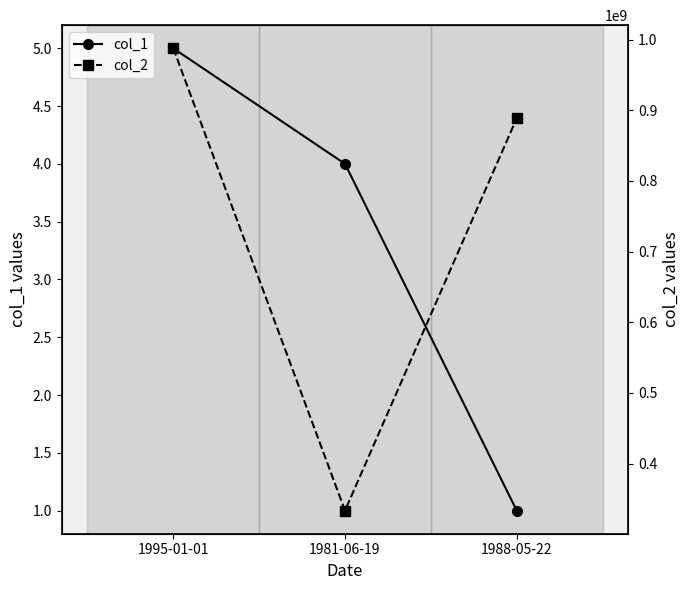

Read the col_1 value at 1981-06-19.

4